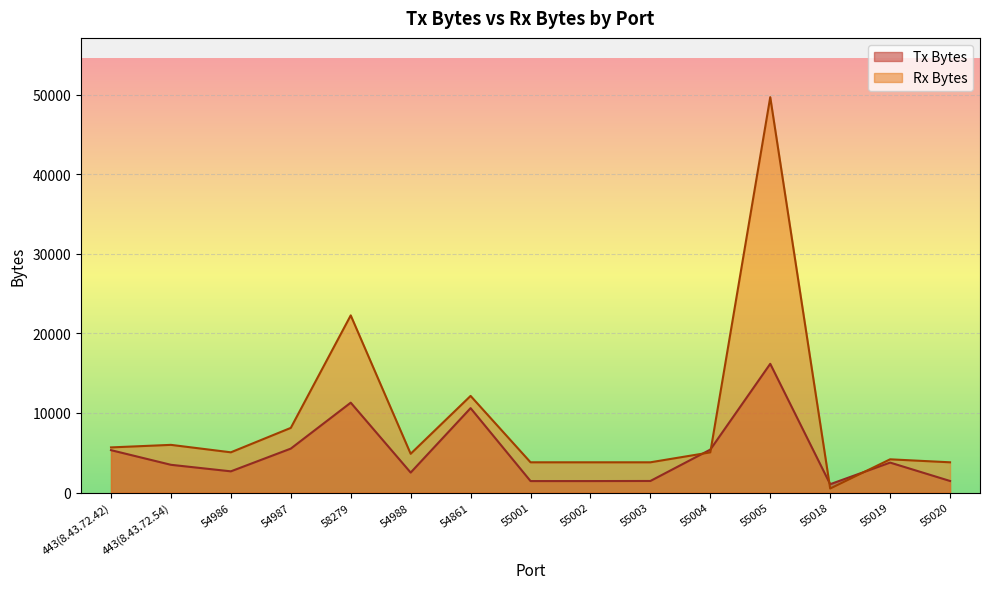

At 55019, list the series in order from largest to smallest.

Rx Bytes, Tx Bytes